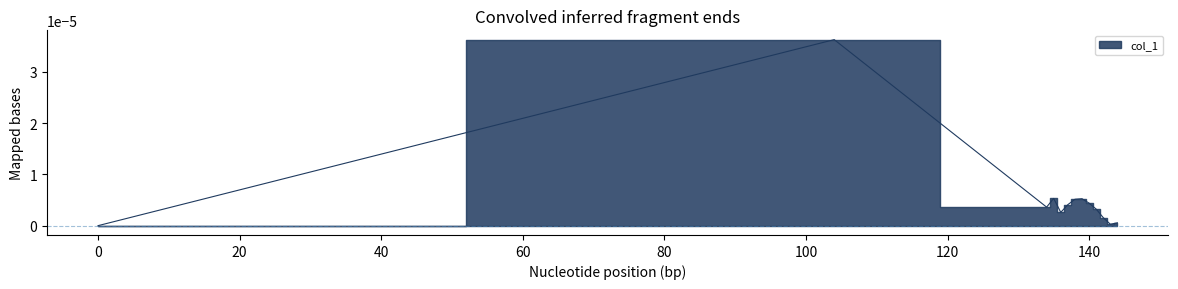

List the labels in order of value, largest first.

104, 135, 139, 138, 140, 137, 134, 141, 136, 142, 144, 143, 0